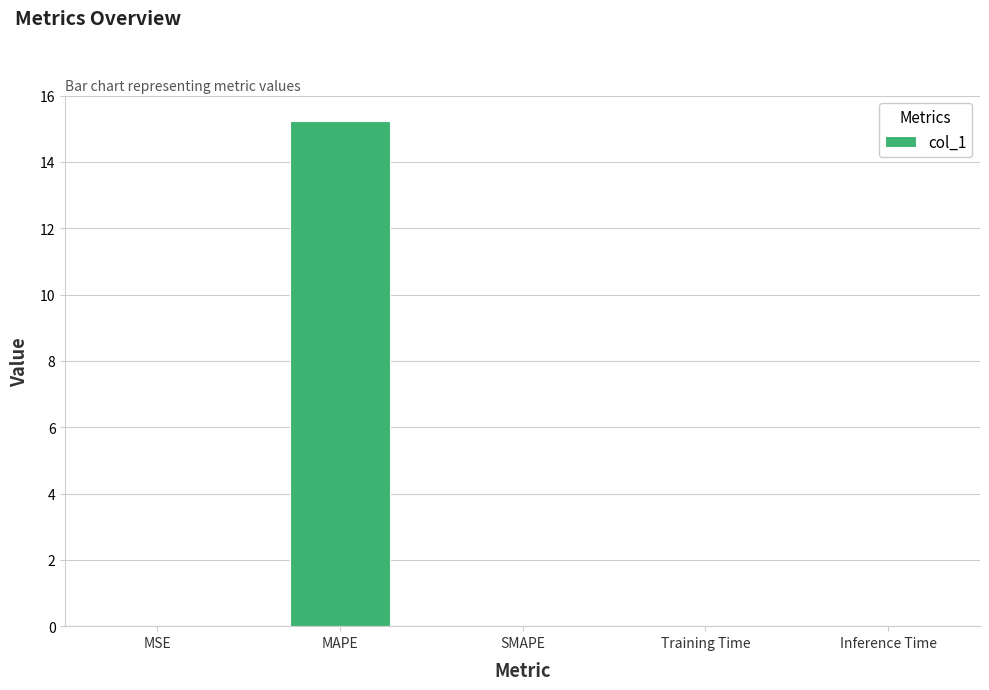

Are the bars horizontal?

No